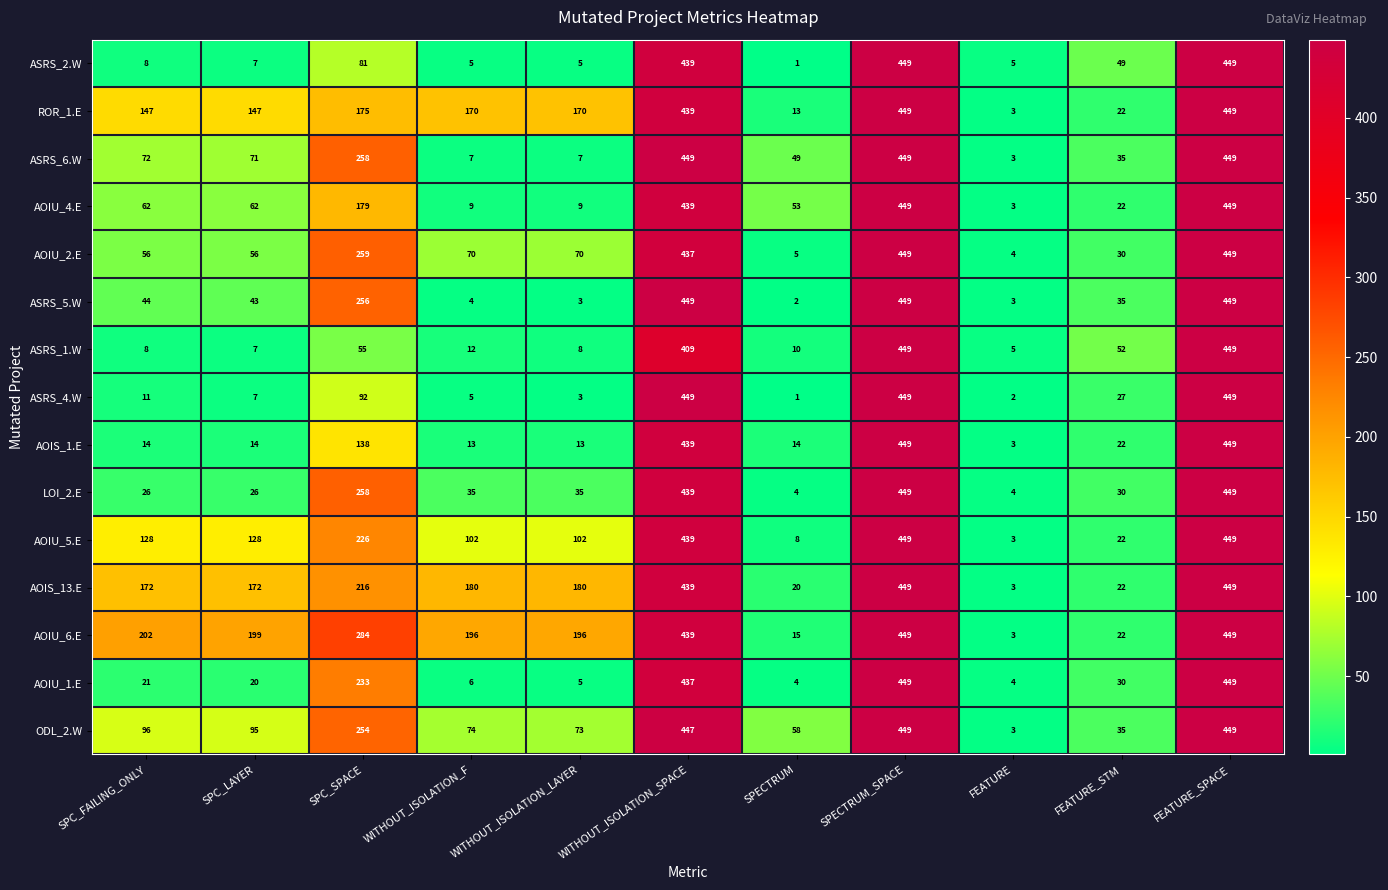

Which series has the largest total across all categories?

AOIU_6.E